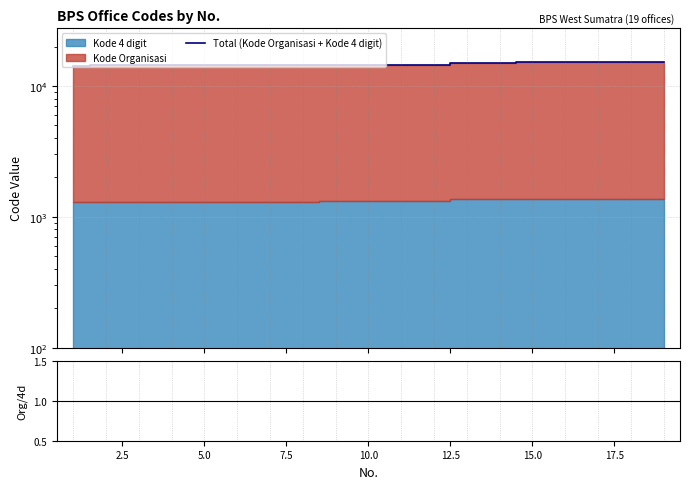

The chart shows a value of 22709 at 13. True or false?

False